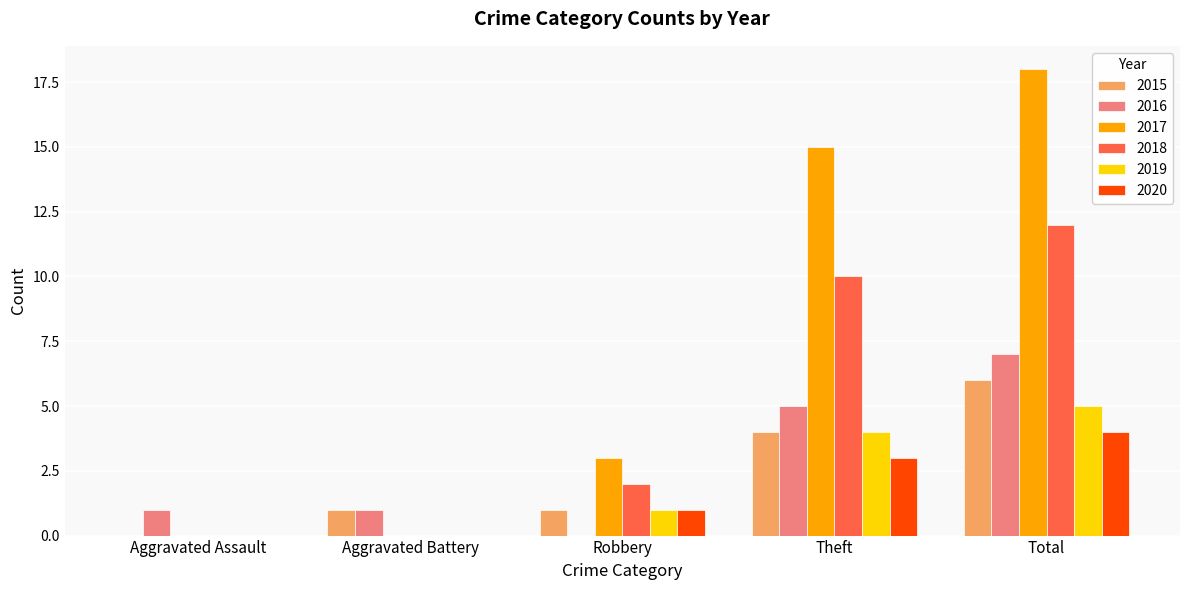

What is the spread (max minus min) of values at Aggravated Assault?

1